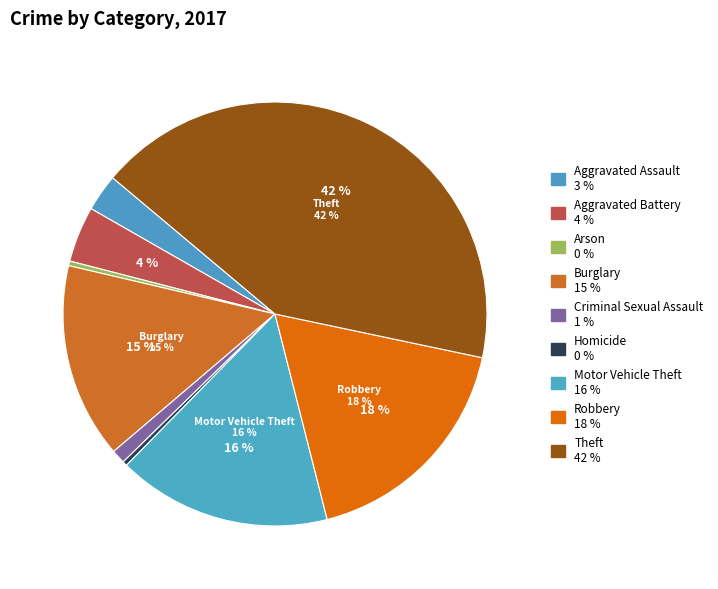

How many segments does this pie chart have?

9